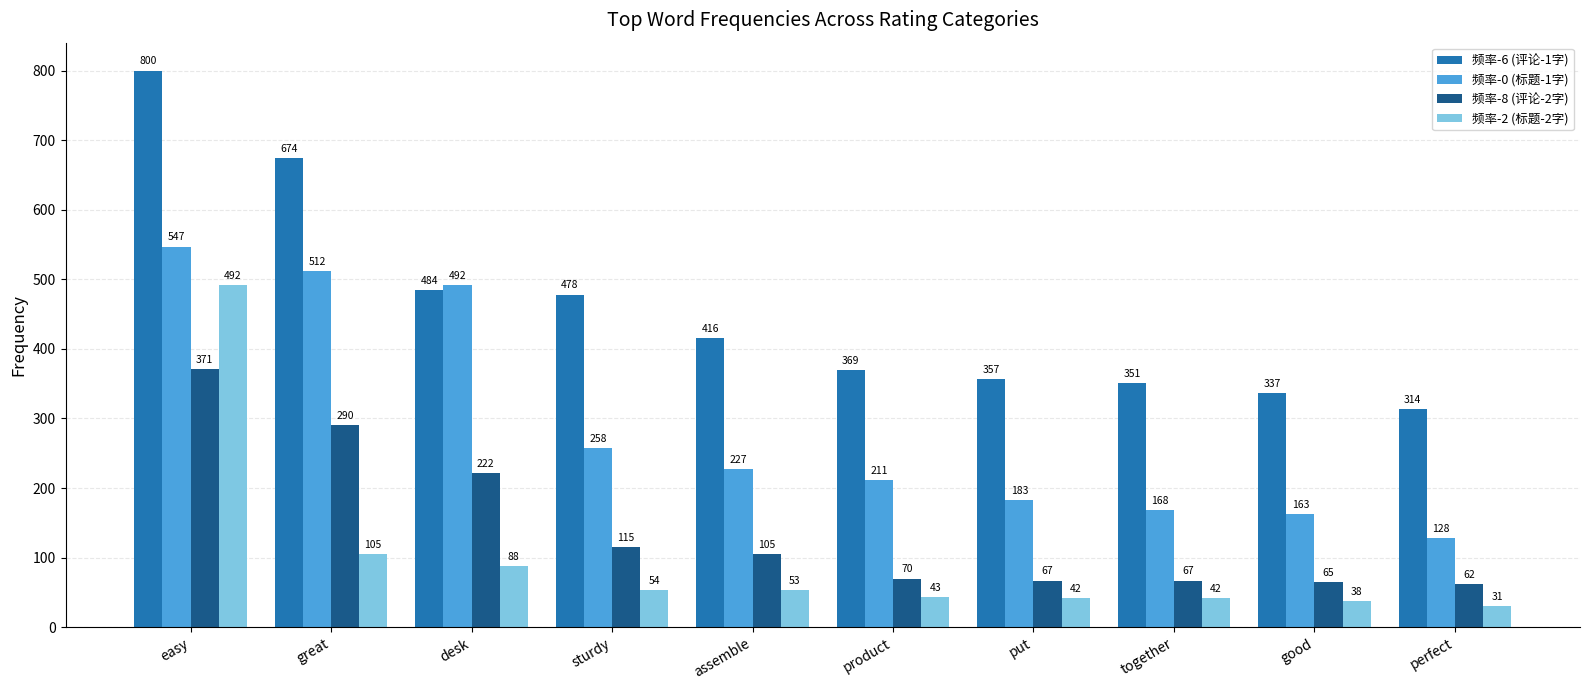

Between sturdy and put, which series saw the biggest shift?

频率-6 (评论-1字)